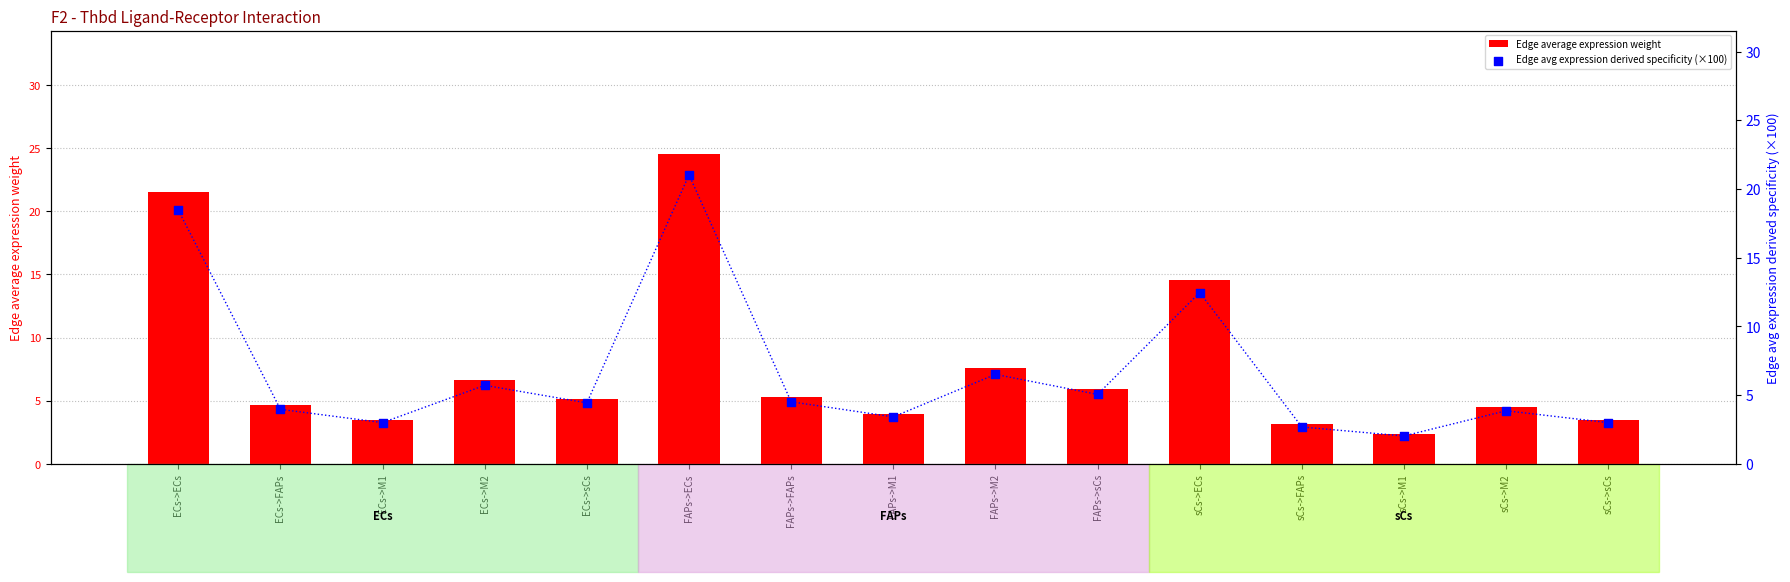

Which series has the largest Y range (max minus min)?

Edge average expression weight